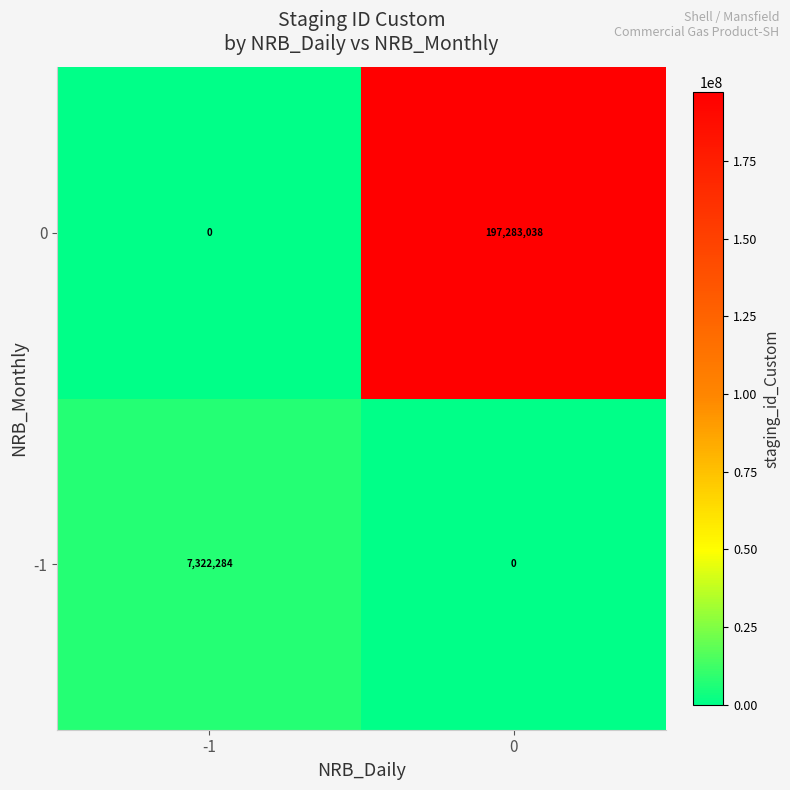

How many values in 0 are above zero?

1